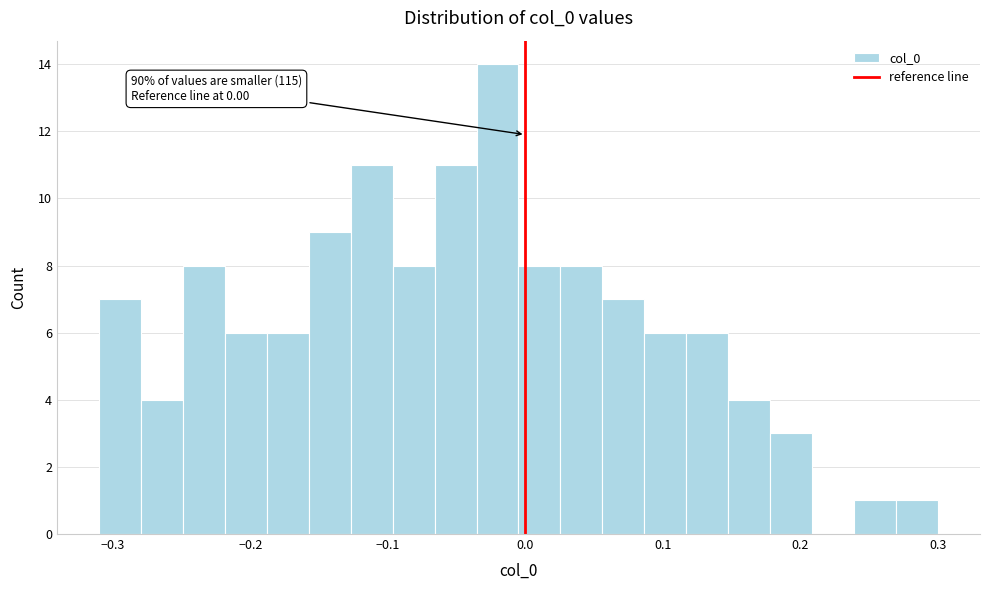

Read against the x-axis, roughly where is the centre of the tallest bar?

-0.02